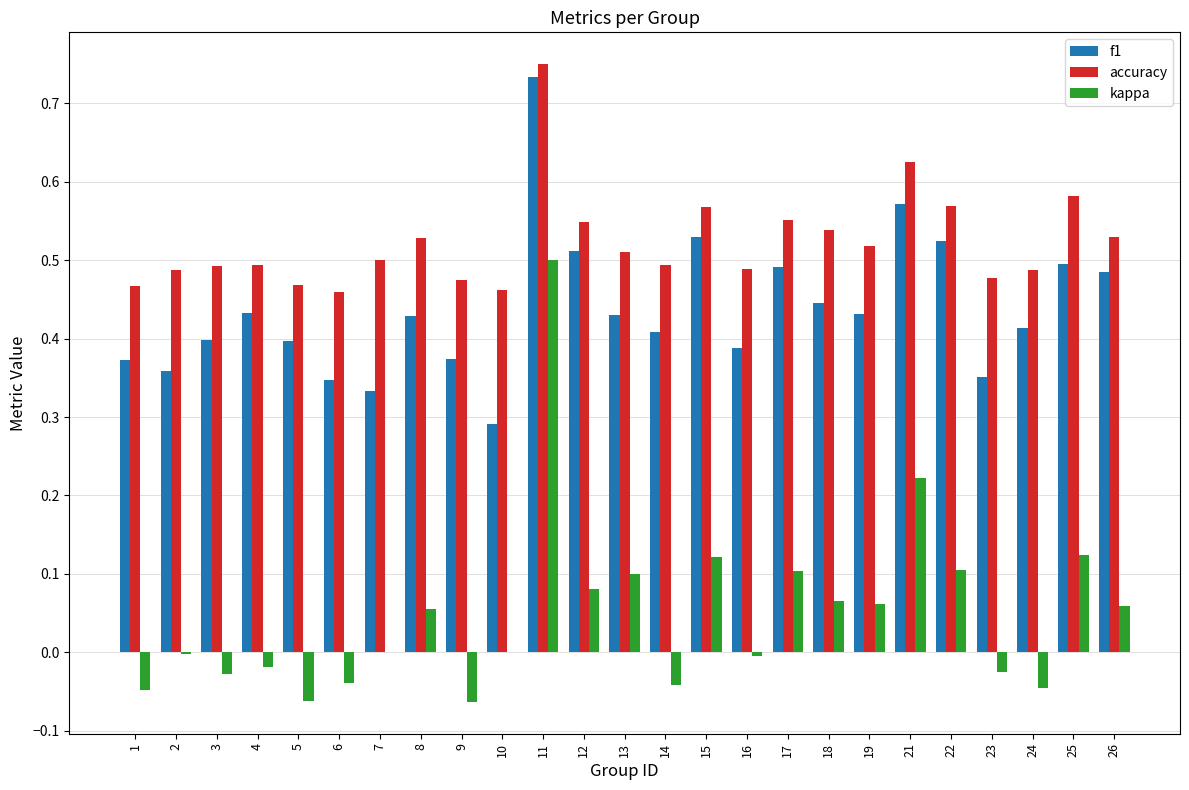

Is the value of accuracy at 24 greater than the value of f1 at 9?

Yes